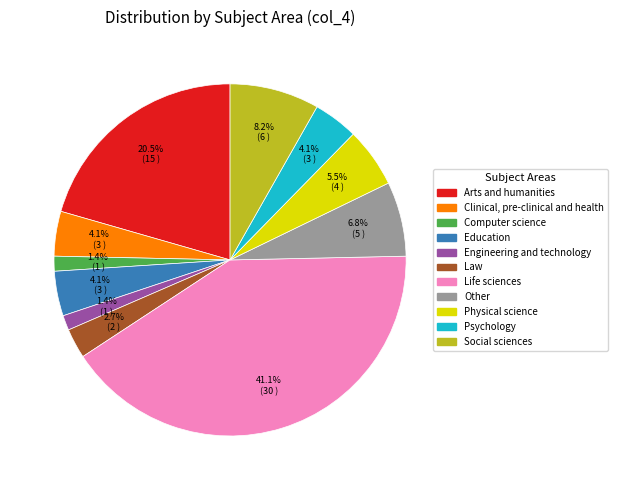

What is the largest slice in the pie chart?

Life sciences